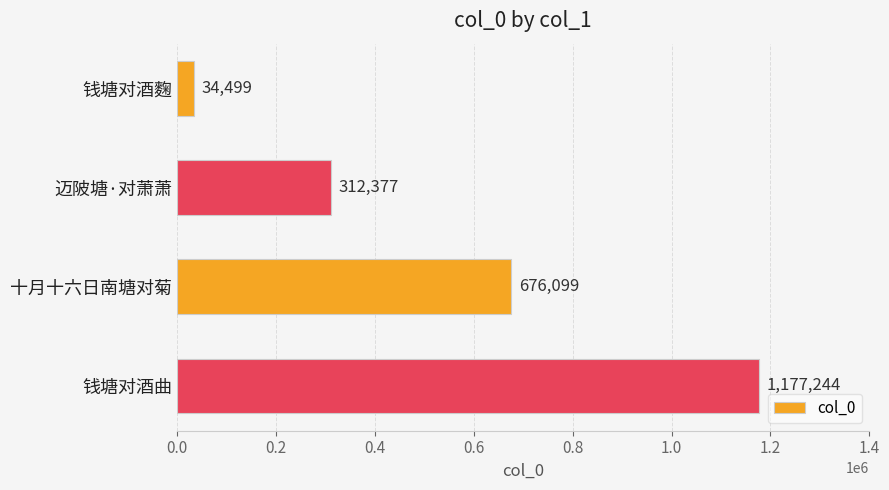

Reading top to bottom, extract all data points from this chart.

钱塘对酒麴=34499	迈陂塘·对萧萧=312377	十月十六日南塘对菊=676099	钱塘对酒曲=1177244